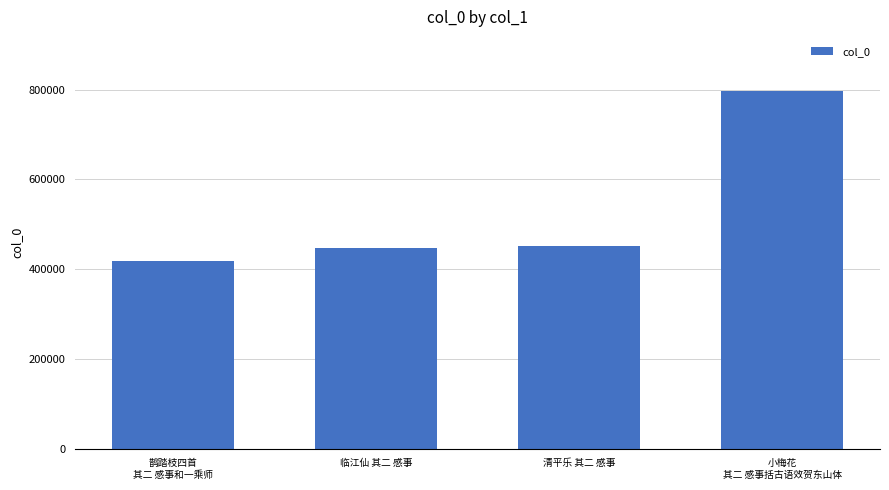

Reading left to right, what are all the values shown in this chart?

418570	446600	451510	798088